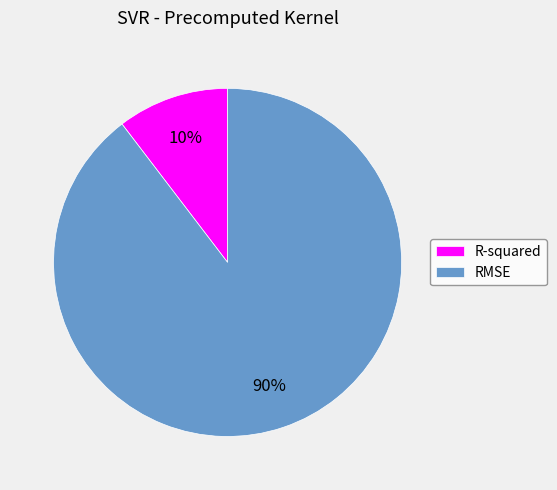

Which category has the smallest portion of the pie?

R-squared